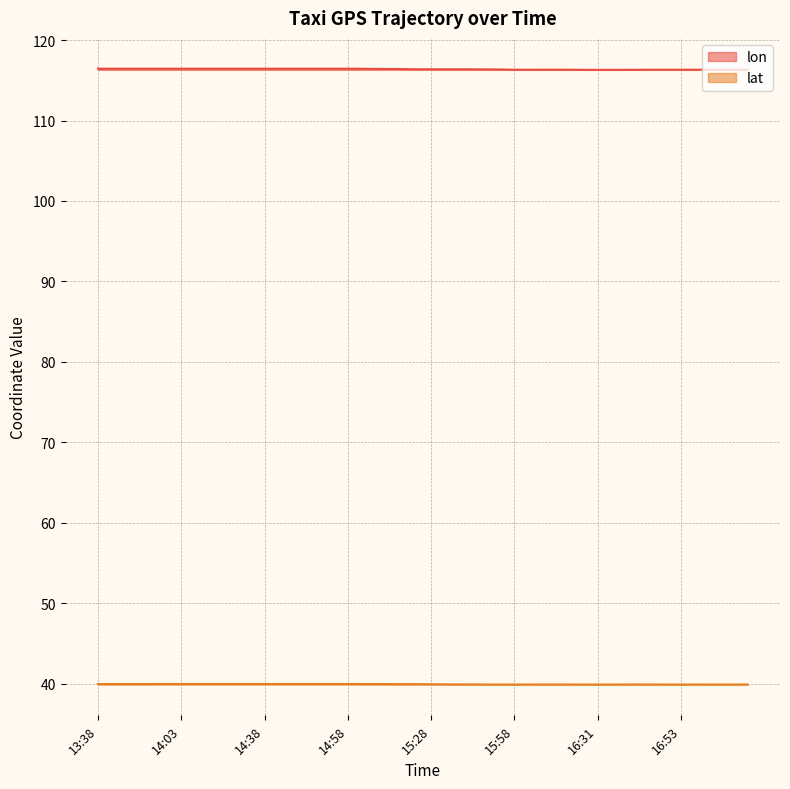

How many distinct data groups are displayed?

2